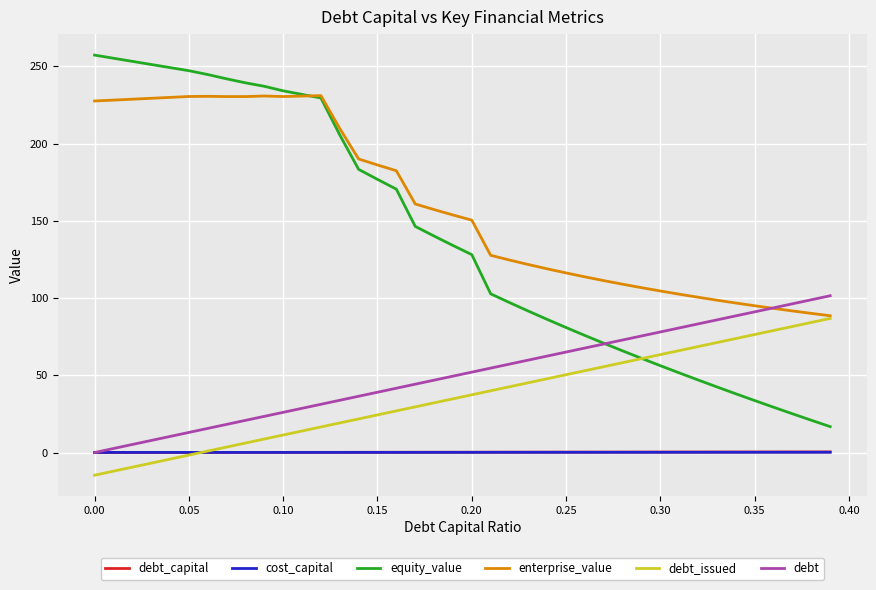

True or false: debt_capital and equity_value cross at least once.

False